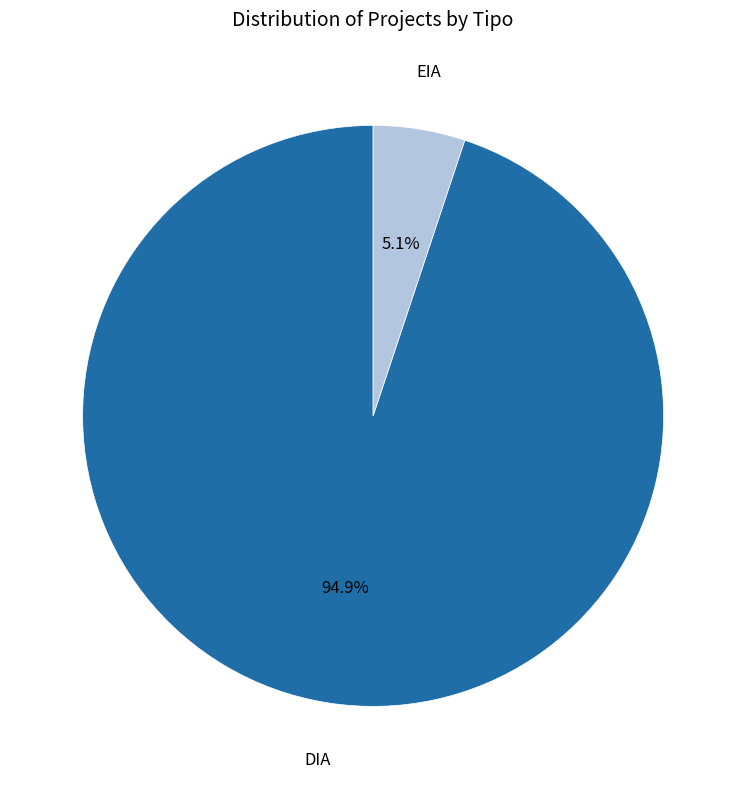

Count the number of slices in the pie.

2